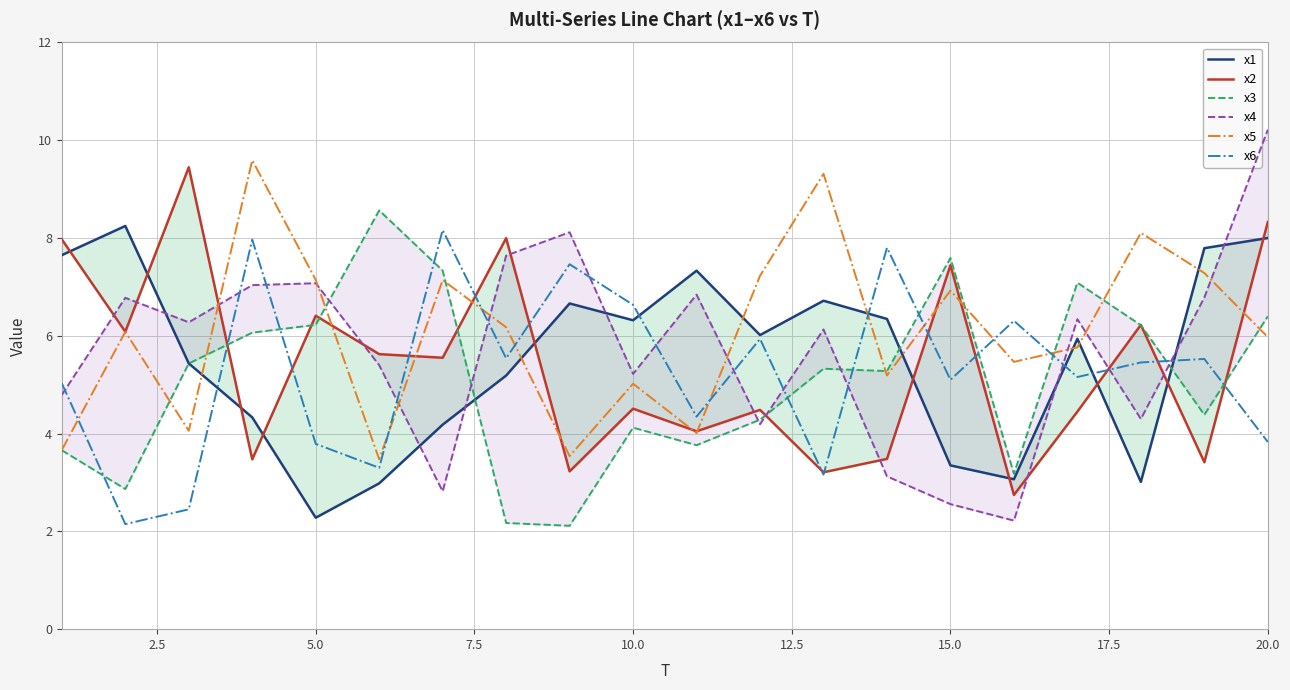

Rank the series by their maximum value, from highest to lowest.

x4, x5, x2, x3, x1, x6